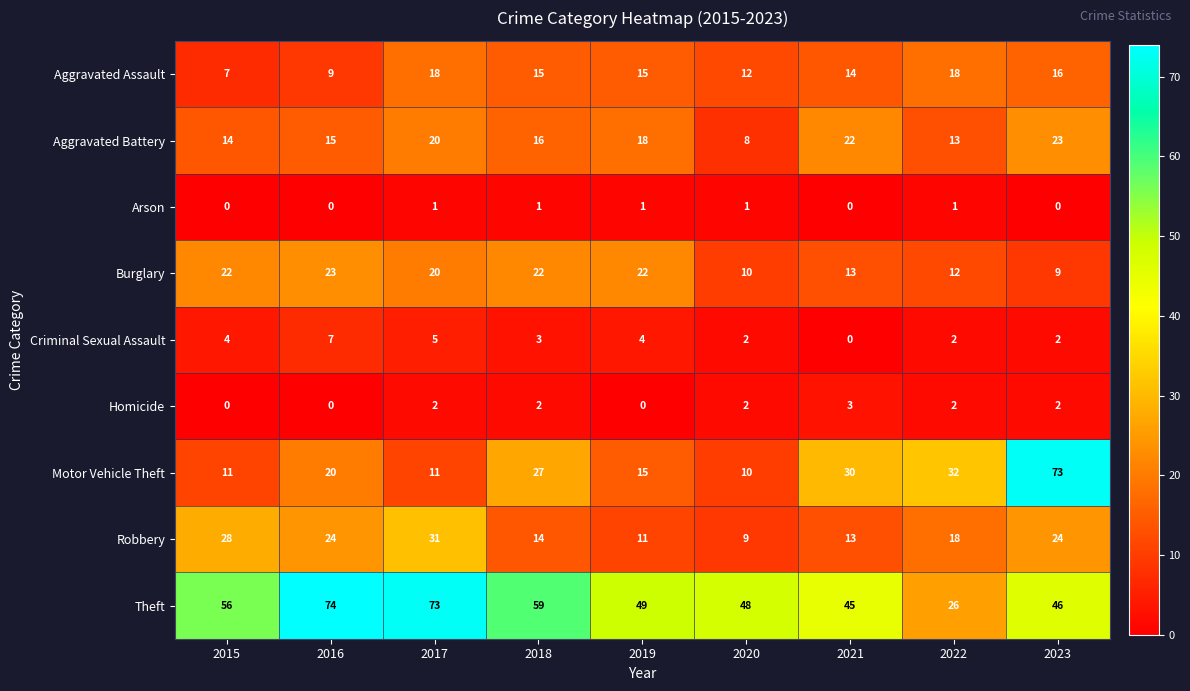

What is the difference between the second highest and minimum values in the Theft series?

47